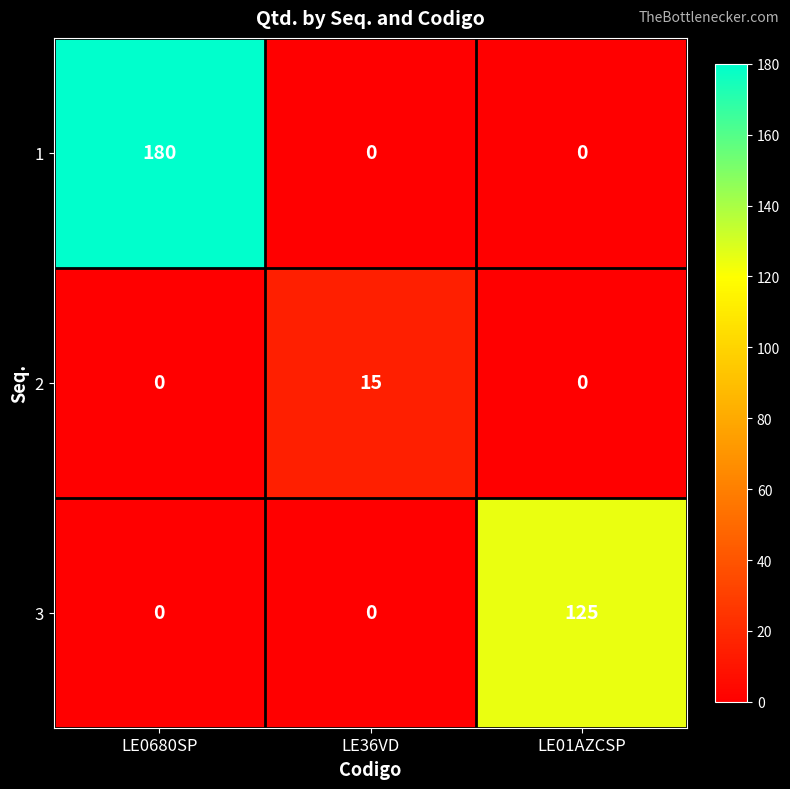

Reading left to right, extract all data points from this chart.

1: LE0680SP=180	LE36VD=0	LE01AZCSP=0
2: LE0680SP=0	LE36VD=15	LE01AZCSP=0
3: LE0680SP=0	LE36VD=0	LE01AZCSP=125